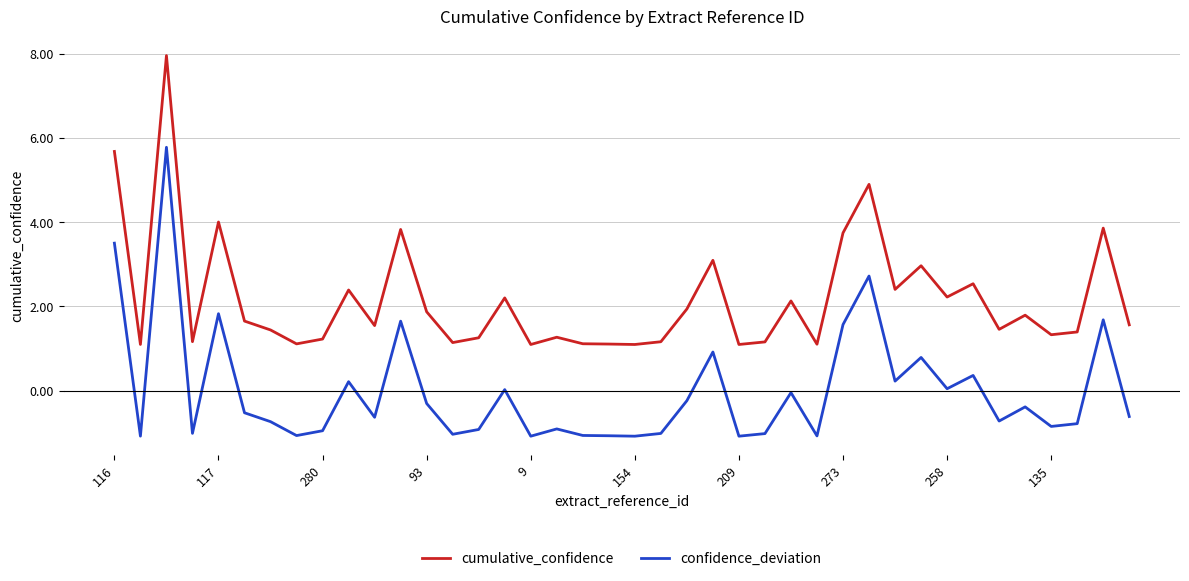

True or false: cumulative_confidence and confidence_deviation intersect in this chart.

False